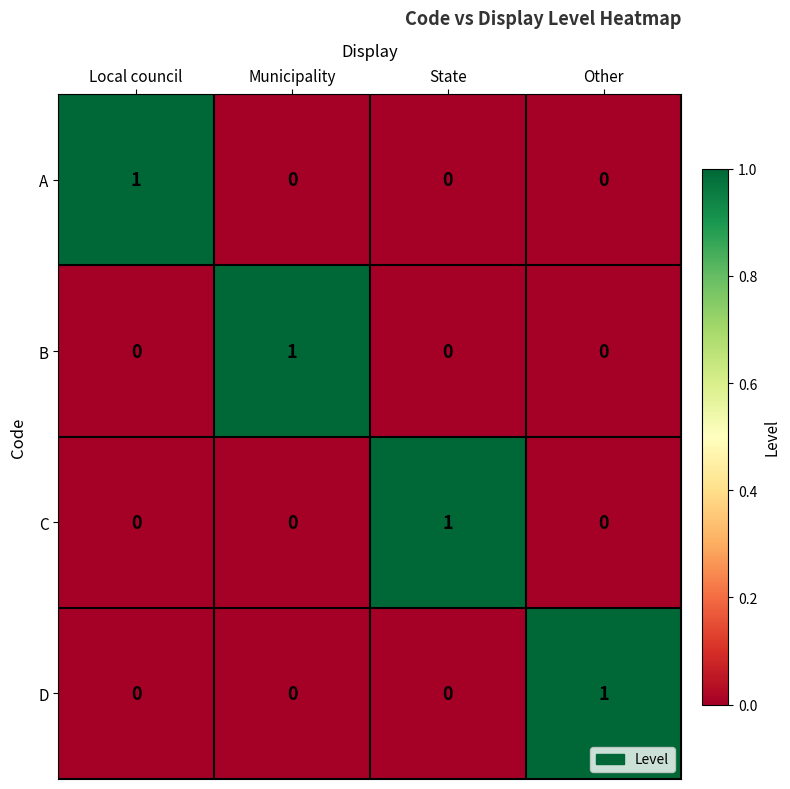

Reading left to right, transcribe all the data shown in this chart.

A: Local council=1	Municipality=0	State=0	Other=0
B: Local council=0	Municipality=1	State=0	Other=0
C: Local council=0	Municipality=0	State=1	Other=0
D: Local council=0	Municipality=0	State=0	Other=1